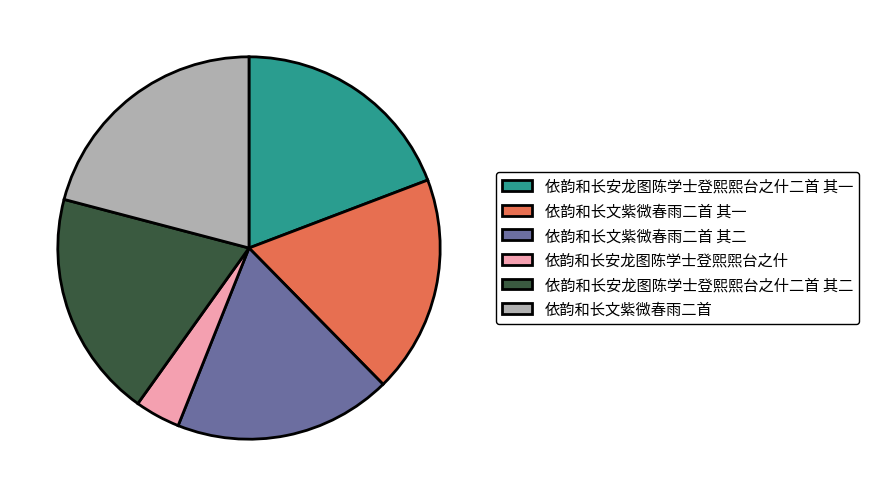

Is 依韵和长安龙图陈学士登熙熙台之什二首 其二 the majority of the pie?

No